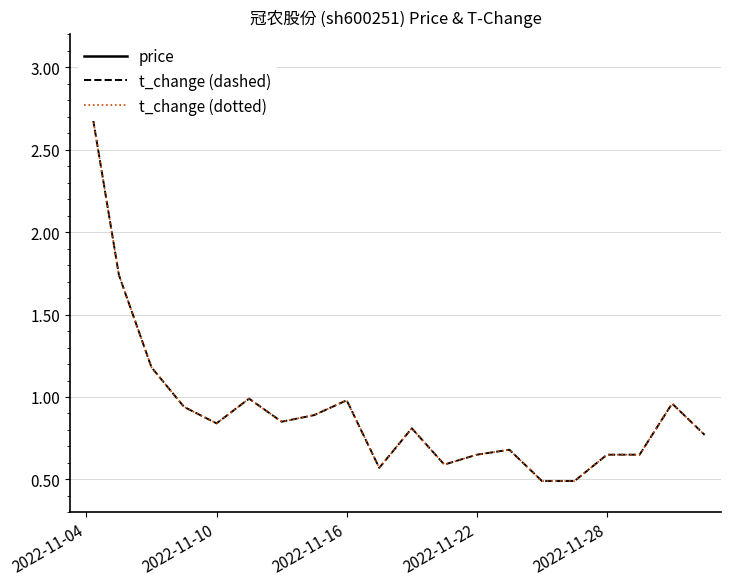

Reading left to right, what are all the values shown in this chart?

price: 9.2	9.1	9.2	9.2	9.1	9.1	8.9	9.0	9.0	9.0	8.8	8.9	8.8	8.8	8.9	8.8	8.8	8.9	8.9	9.0
t_change (dashed): 2.9	1.7	1.2	0.9	0.8	1.0	0.8	0.9	1.0	0.6	0.8	0.6	0.7	0.7	0.5	0.5	0.7	0.7	1.0	0.8
t_change (dotted): 2.9	1.7	1.2	0.9	0.8	1.0	0.8	0.9	1.0	0.6	0.8	0.6	0.7	0.7	0.5	0.5	0.7	0.7	1.0	0.8